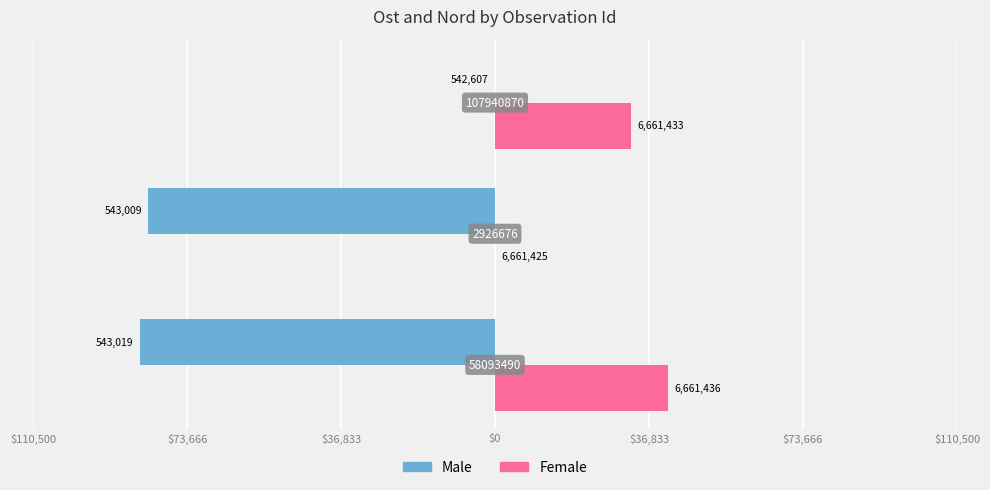

What position from the left is $110,500?

1